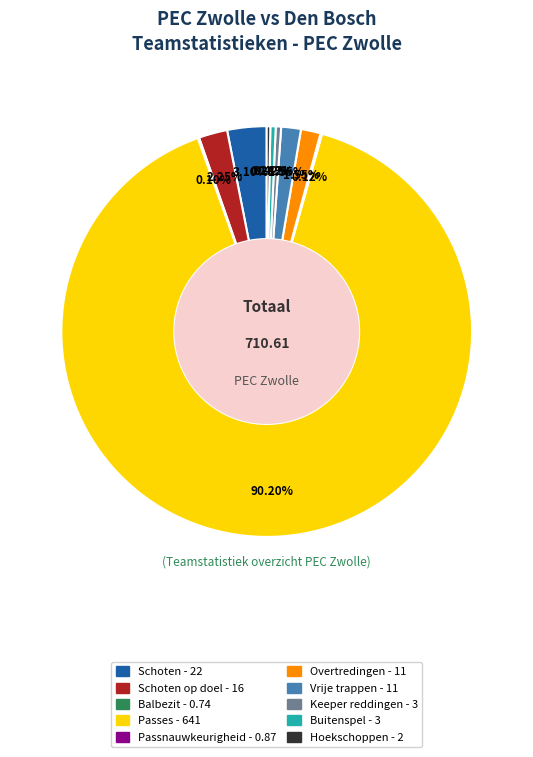

To the nearest percent, what is the difference between the largest and smallest slice percentages?

90%